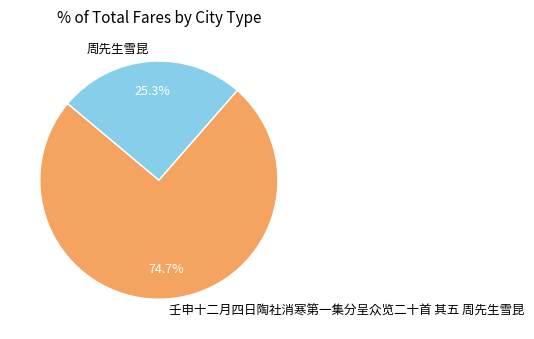

Is it true that 周先生雪昆 is 25% of the pie?

True